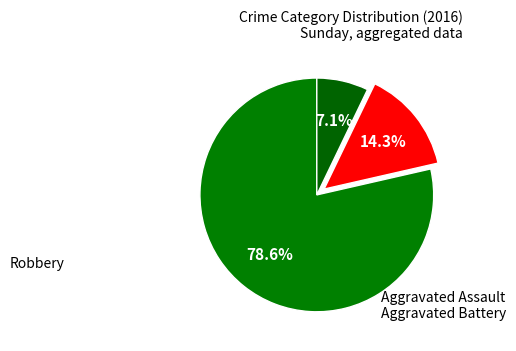

How many segments does this pie chart have?

3